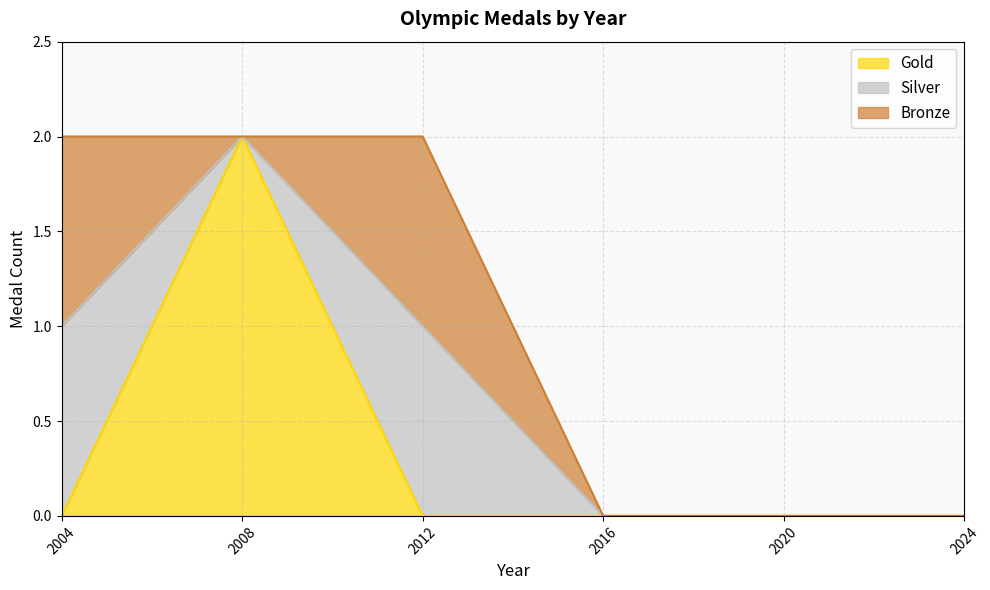

True or false: Silver has a value of 1 at 2012.

False